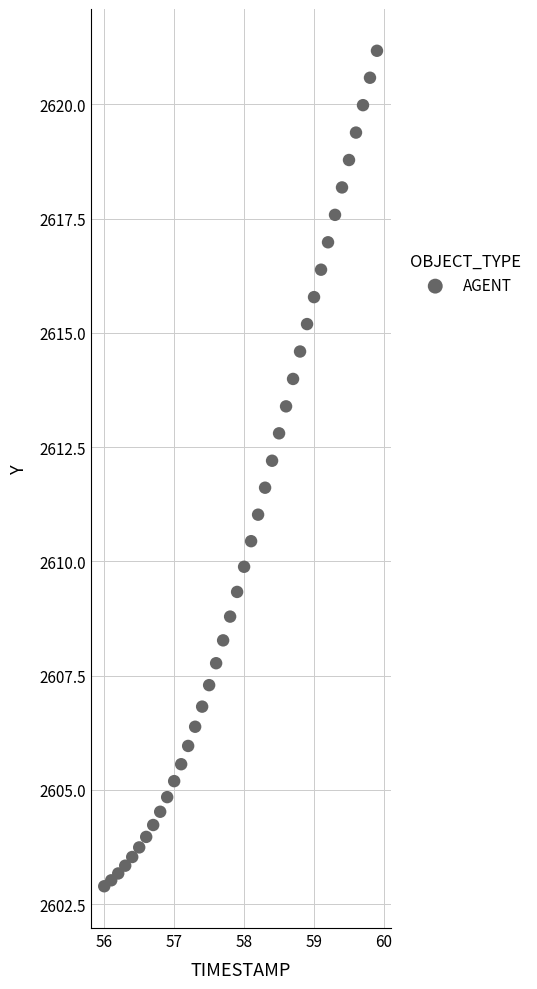

What is the range of Y values (max minus min)?

18.3